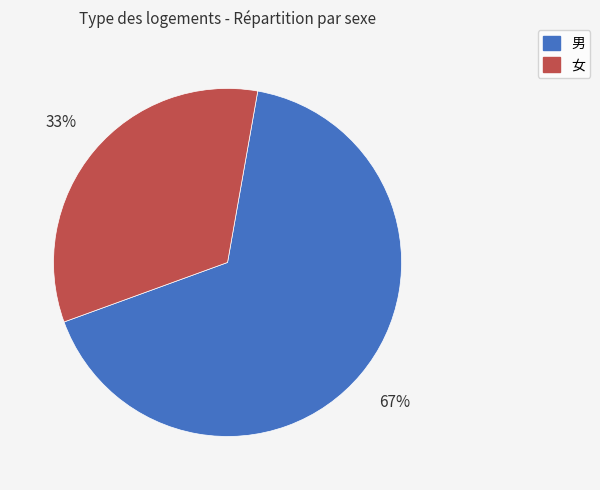

Approximately how many times larger is the value at 女 compared to 男?

0.5